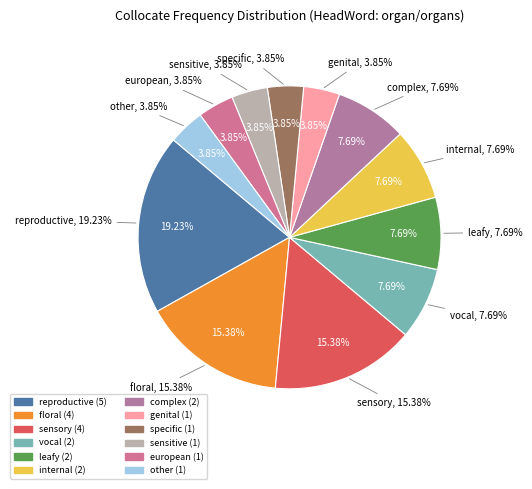

True or false: floral accounts for 15% of the total.

True